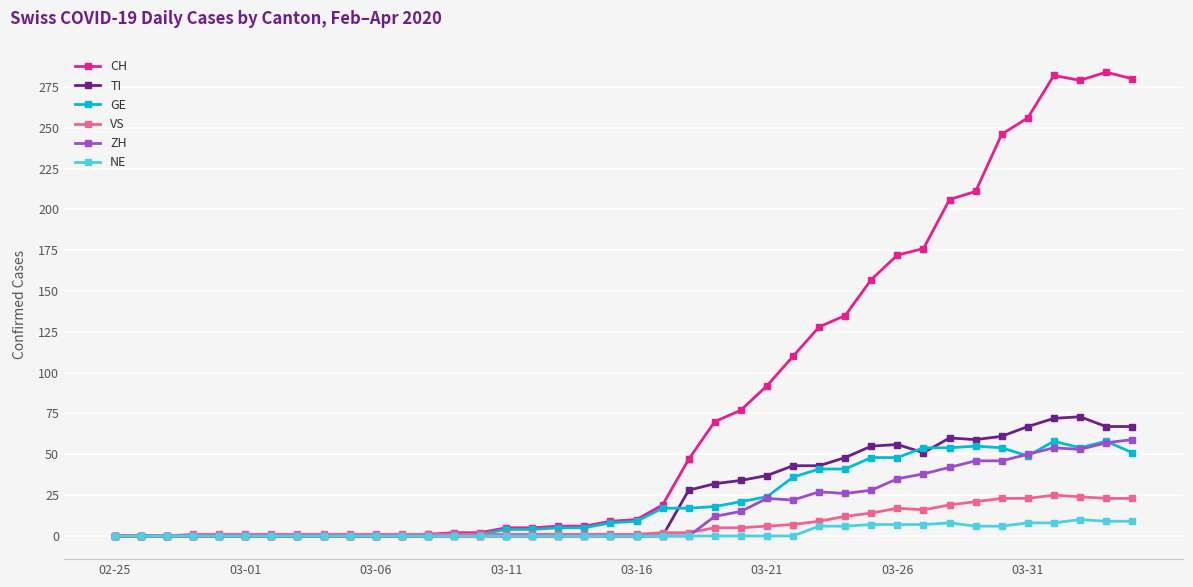

Which series has the widest spread of values?

CH